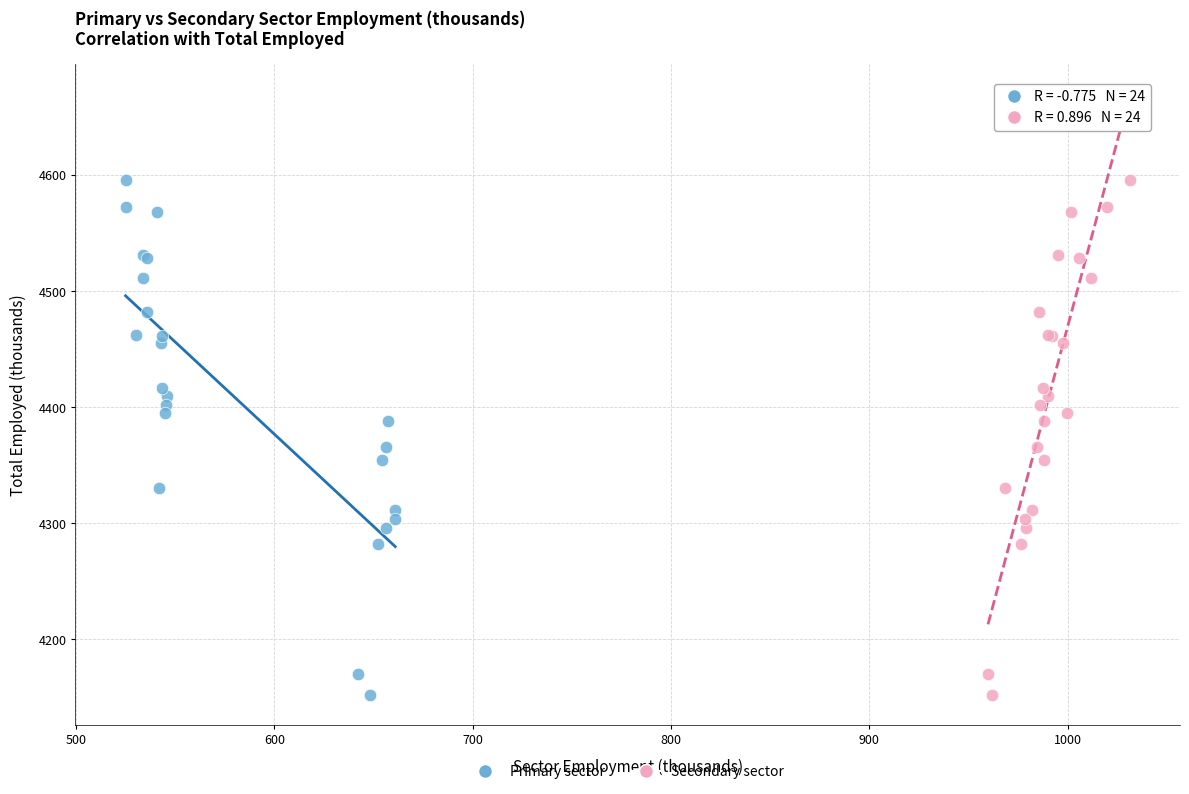

What are all the series names shown in the legend?

Primary sector, Secondary sector